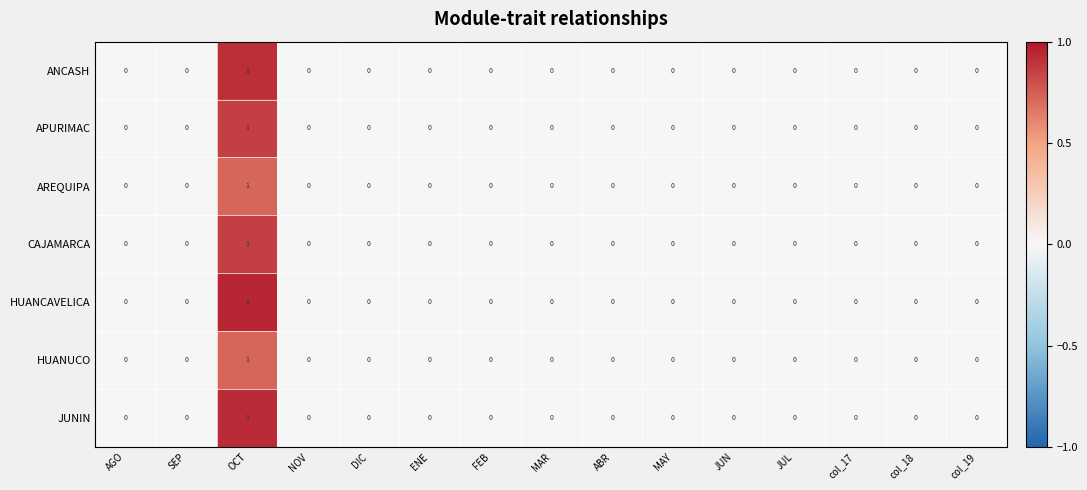

At which category is the sum across all series the highest?

OCT